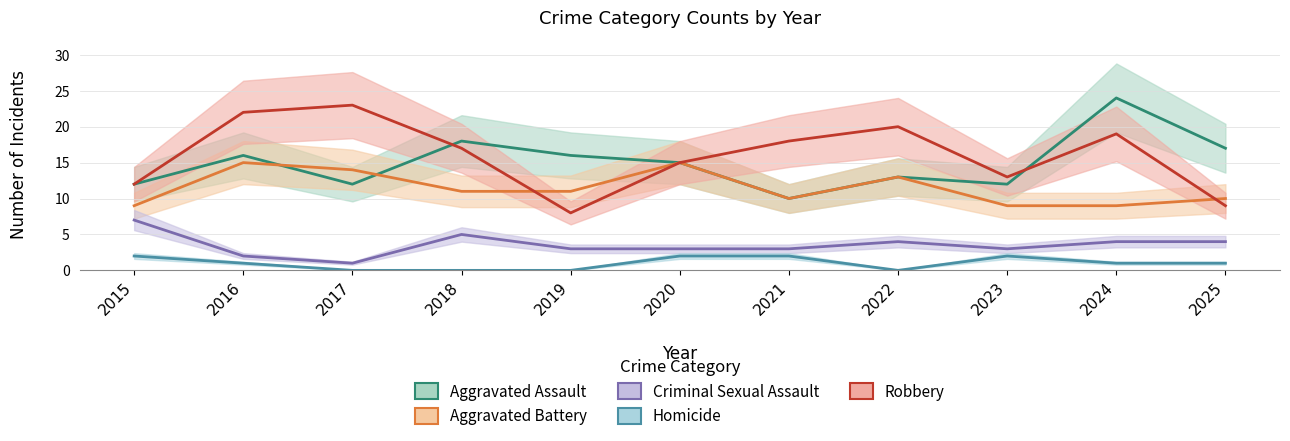

What is the approximate value of Homicide at 2024?

1